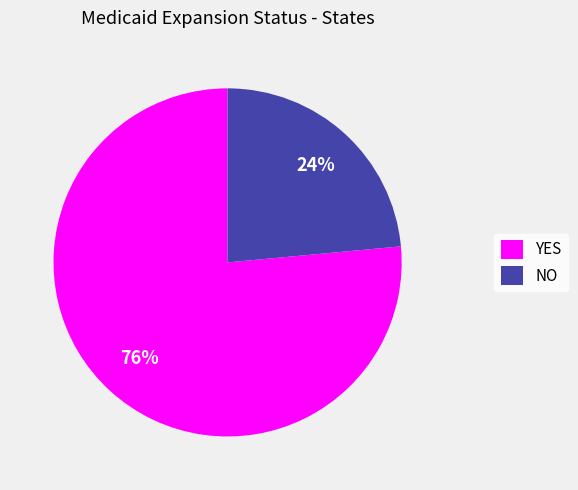

What is the ratio of the value at YES to the value at NO?

3.2